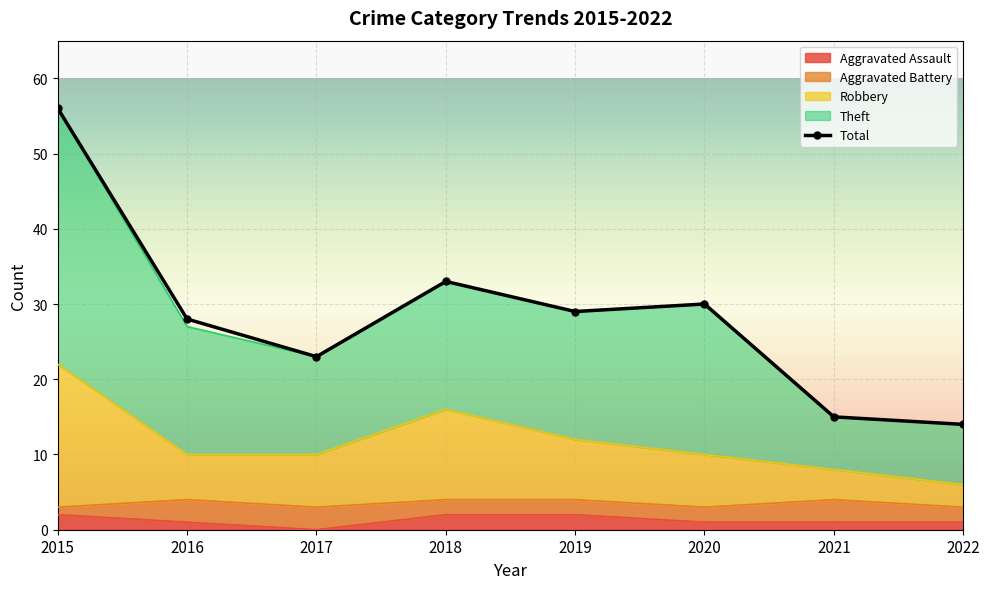

What is the value of the 7th point from the left?

15